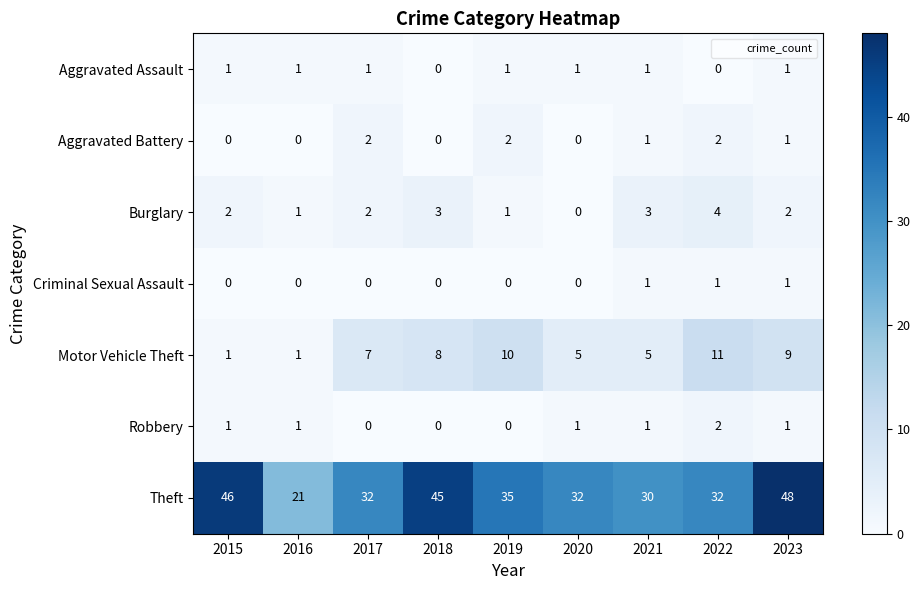

What is the spread (max minus min) of values at 2023?

47